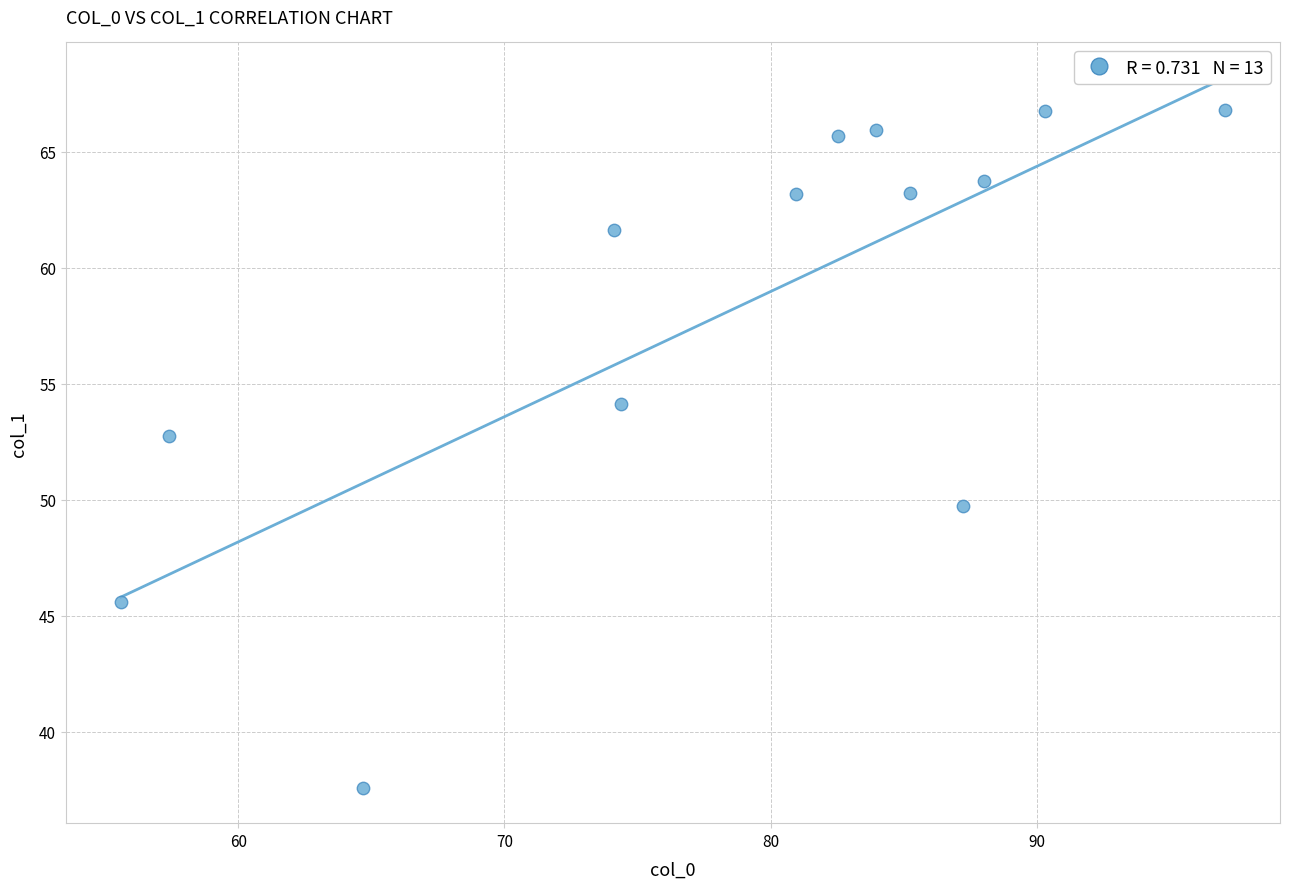

What is the range of Y values (max minus min)?

29.2